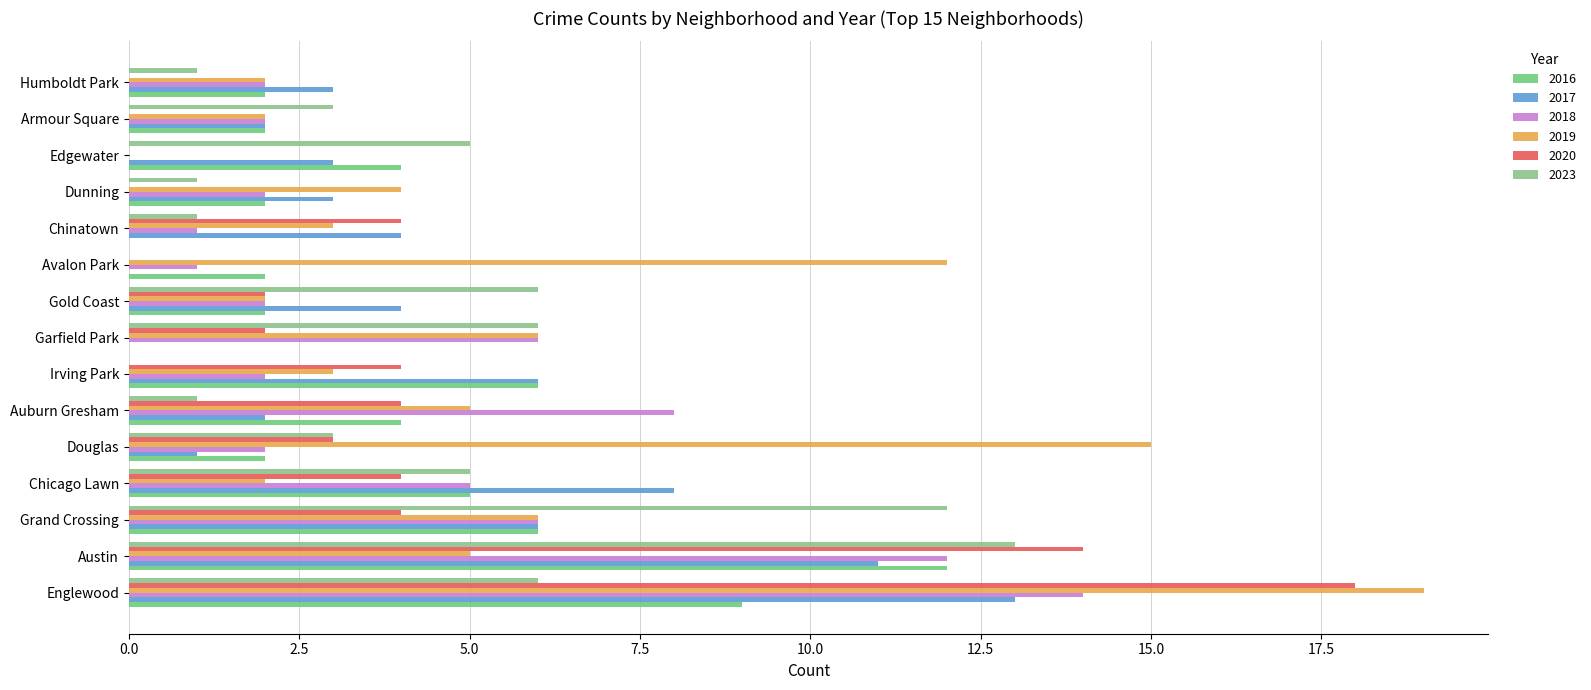

Reading left to right, what are all the values shown in this chart?

2019: 0=0	1=0	2=2	3=5	4=5	5=12	6=0	7=0	8=0	9=1	10=3	11=0	12=2	13=0	14=0	15=2	16=3	17=15	18=4	19=1	20=2	21=19	22=0	23=0	24=2	25=6	26=6	27=0	28=0	29=2	30=0	31=3	32=0	33=0	34=1	35=1	36=2	37=1	38=0
2018: 0=0	1=0	2=2	3=8	4=12	5=1	6=0	7=0	8=1	9=0	10=2	11=0	12=0	13=0	14=1	15=5	16=1	17=2	18=2	19=0	20=0	21=14	22=0	23=2	24=0	25=6	26=6	27=0	28=1	29=2	30=0	31=2	32=0	33=0	34=0	35=1	36=2	37=1	38=0
2017: 0=0	1=0	2=2	3=2	4=11	5=0	6=1	7=0	8=0	9=0	10=0	11=2	12=0	13=0	14=0	15=8	16=4	17=1	18=3	19=1	20=0	21=13	22=3	23=1	24=2	25=0	26=6	27=0	28=0	29=3	30=0	31=6	32=1	33=0	34=1	35=0	36=4	37=0	38=1
2020: 0=1	1=0	2=0	3=4	4=14	5=0	6=0	7=1	8=0	9=1	10=1	11=2	12=0	13=0	14=1	15=4	16=4	17=3	18=0	19=0	20=0	21=18	22=0	23=0	24=0	25=2	26=4	27=0	28=0	29=0	30=0	31=4	32=0	33=3	34=0	35=0	36=2	37=0	38=1
2023: 0=3	1=0	2=3	3=1	4=13	5=0	6=0	7=3	8=1	9=0	10=1	11=0	12=1	13=0	14=1	15=5	16=1	17=3	18=1	19=0	20=0	21=6	22=5	23=0	24=3	25=6	26=12	27=0	28=1	29=1	30=0	31=0	32=0	33=0	34=0	35=0	36=6	37=1	38=0
2016: 0=0	1=1	2=2	3=4	4=12	5=2	6=0	7=1	8=3	9=0	10=1	11=0	12=0	13=0	14=1	15=5	16=0	17=2	18=2	19=0	20=0	21=9	22=4	23=0	24=2	25=0	26=6	27=0	28=0	29=2	30=0	31=6	32=0	33=0	34=0	35=0	36=2	37=1	38=0